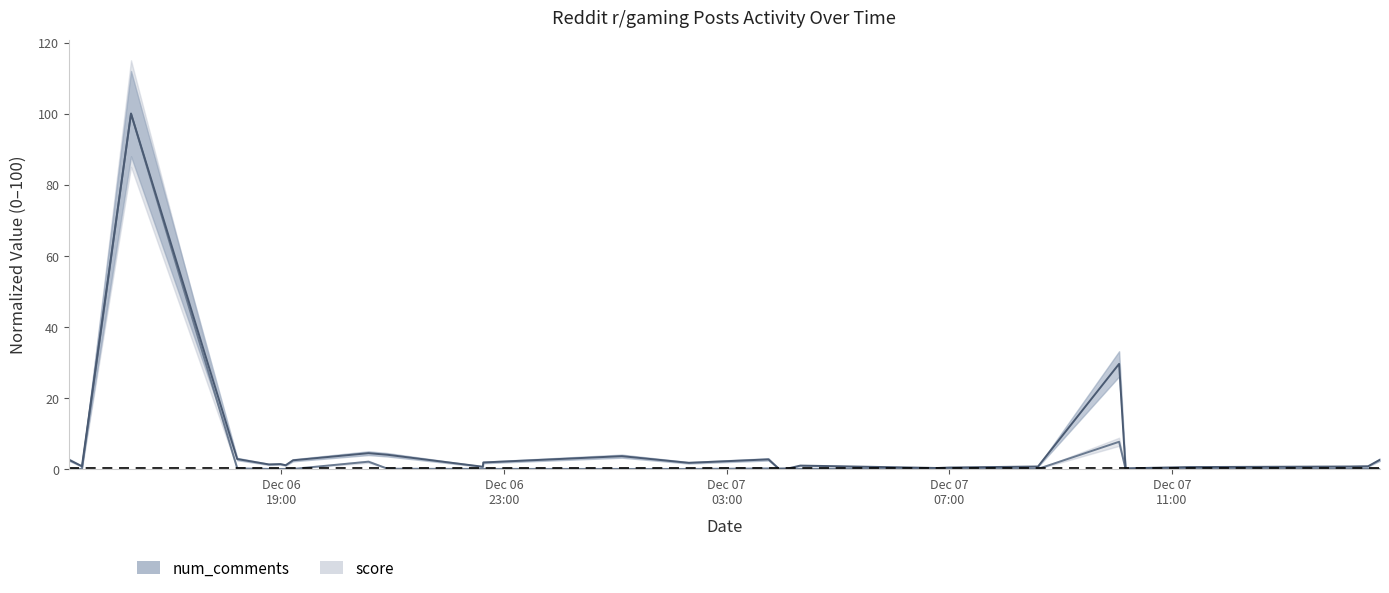

What is the difference between the score values at 2024-12-07 04:06:15 and 2024-12-07 10:03:14?

7.6